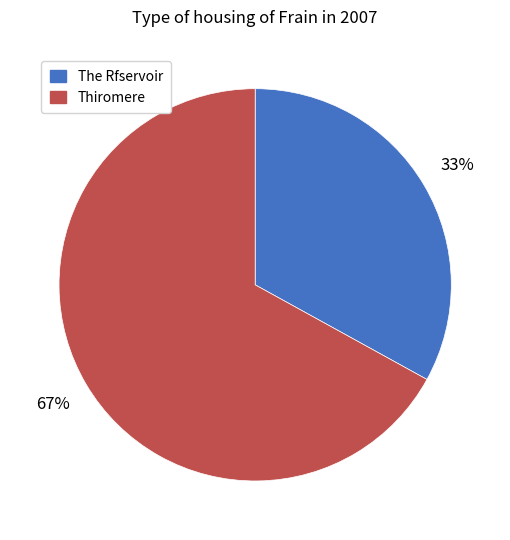

Does The Rfservoir account for over 50% of the chart?

No